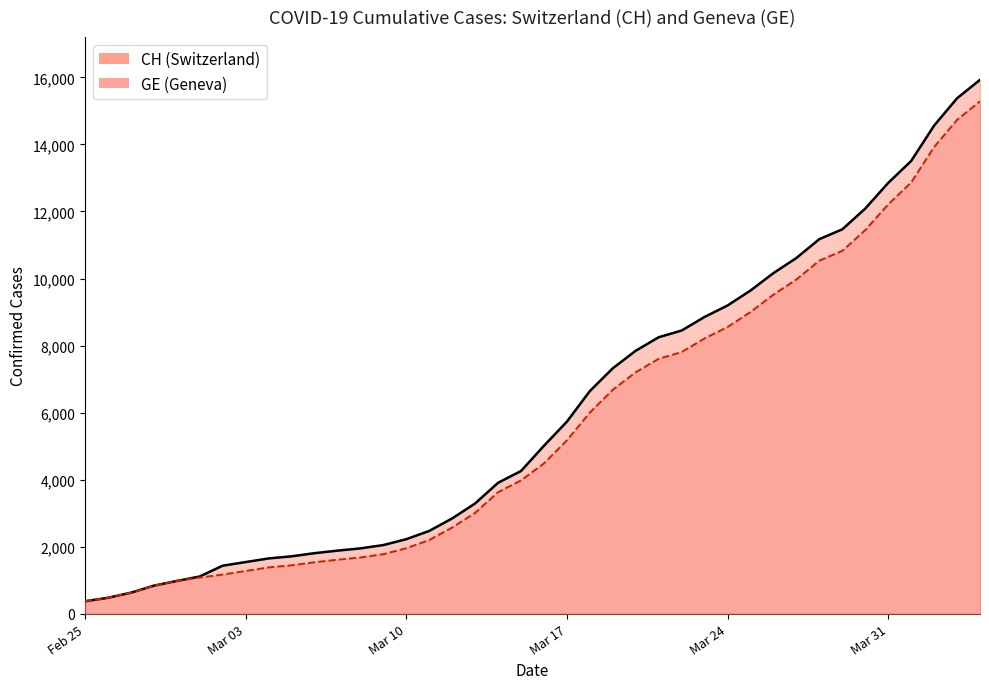

Which series has the largest range (max minus min)?

CH